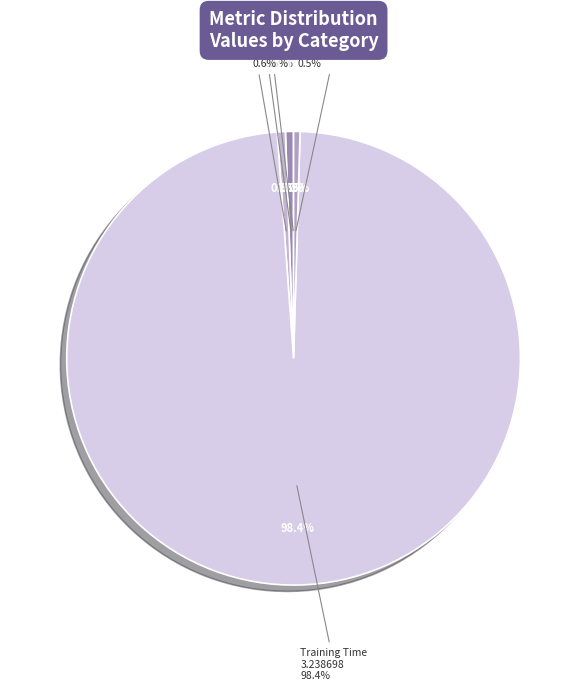

To the nearest percent, what percentage of the pie is Training Time?

98%